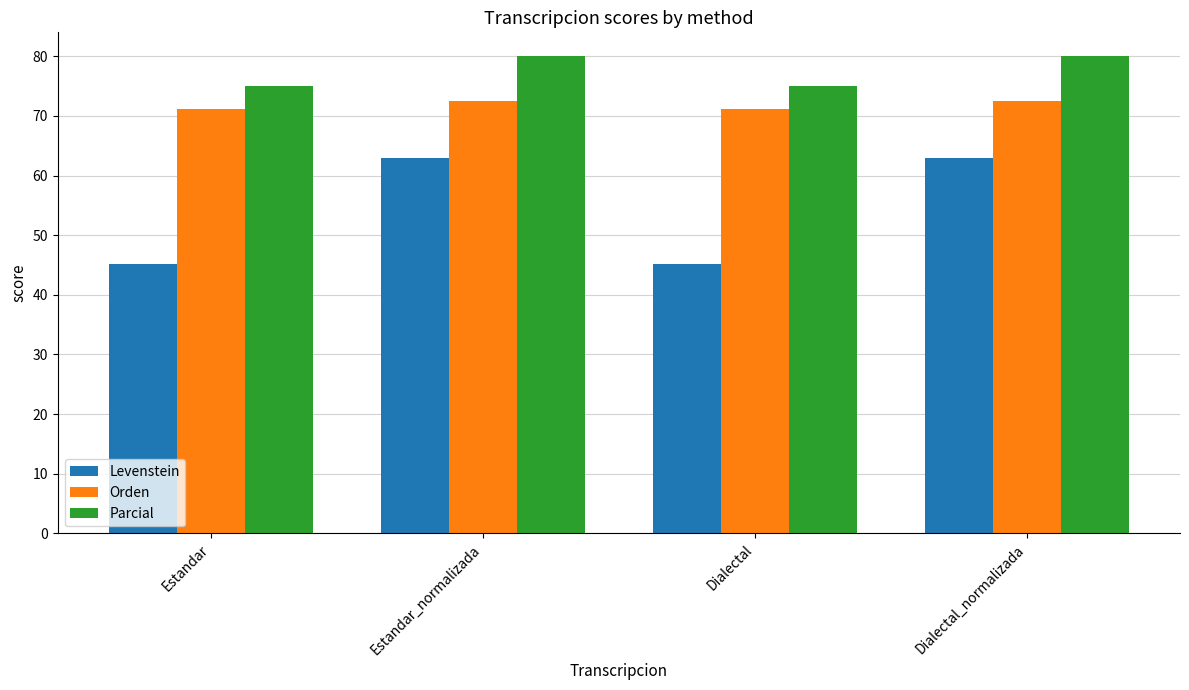

Which series changed the most between Estandar and Dialectal_normalizada?

Levenstein